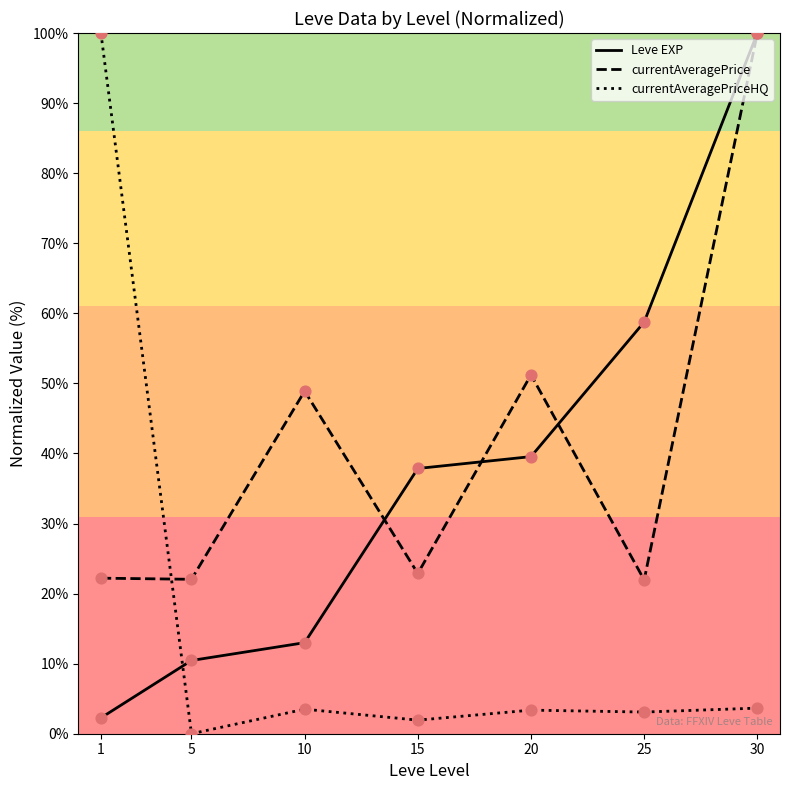

Which series has the largest total across all categories?

currentAveragePrice (line)